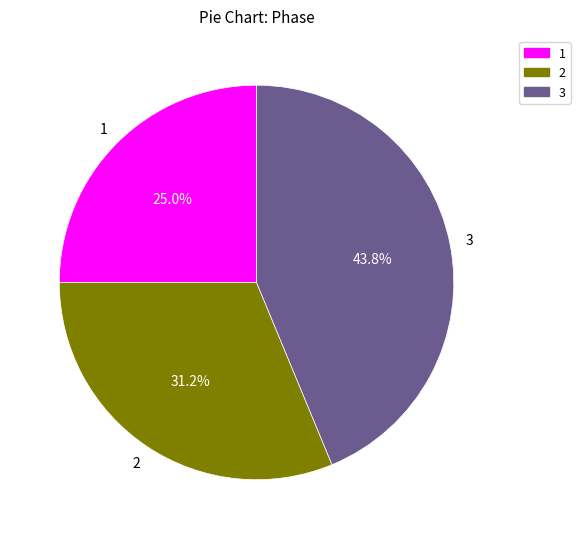

Is there any slice that represents more than half of the pie?

No